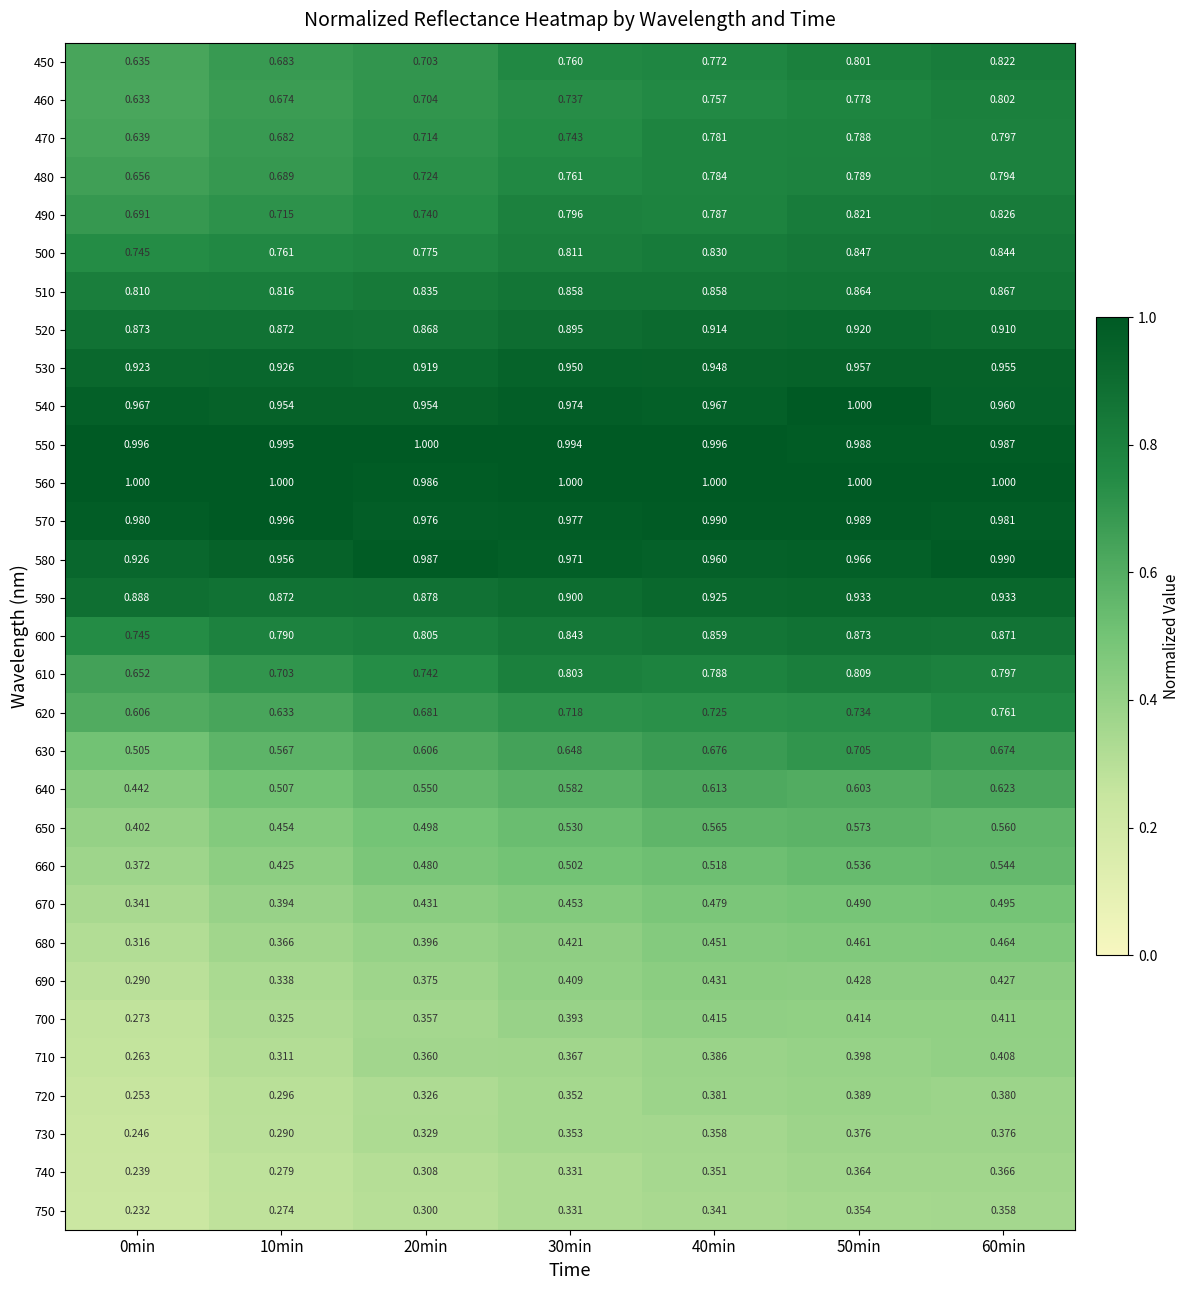

Between 10min and 50min, which is larger?

50min